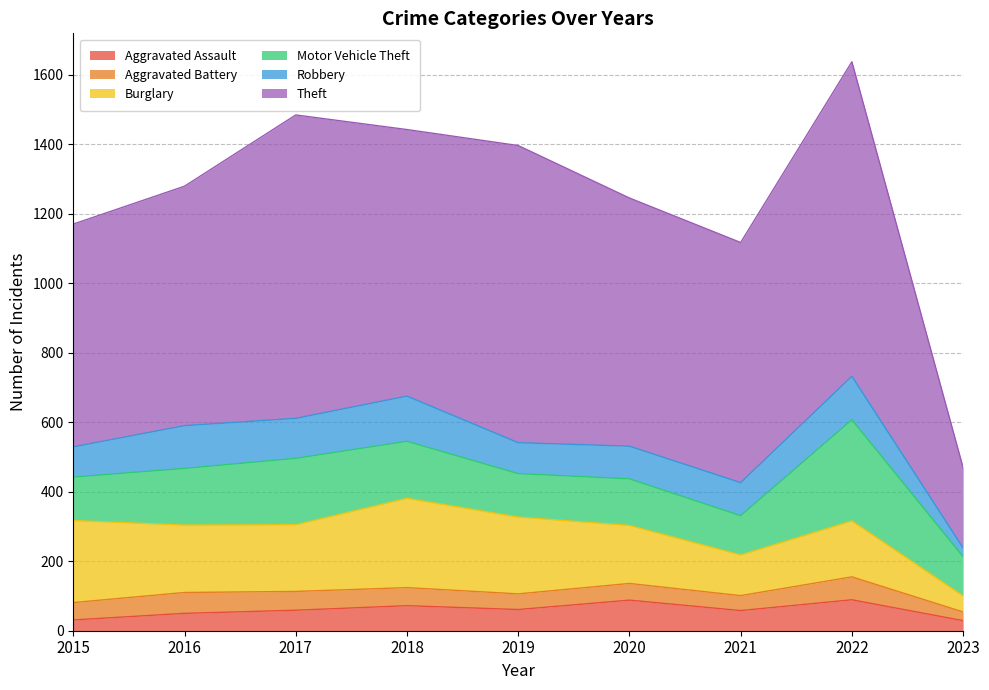

What is the maximum value shown in the chart?

905